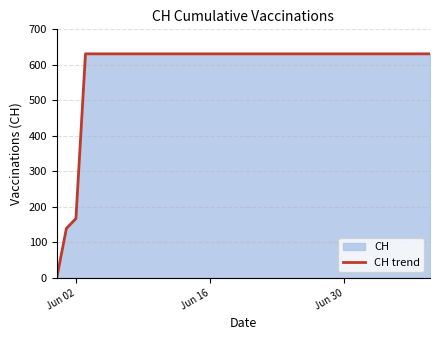

Does the chart display data point markers on the line(s)?

No